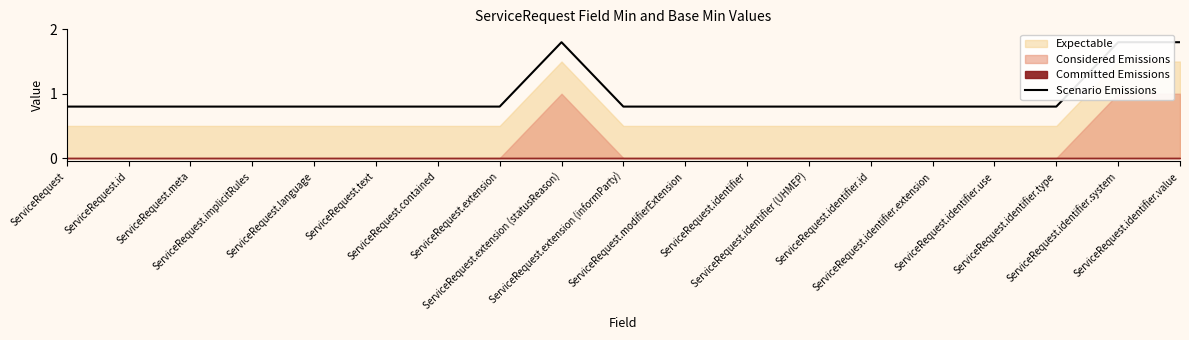

What is the sum of the values at ServiceRequest.text and ServiceRequest.identifier.use?

1.6